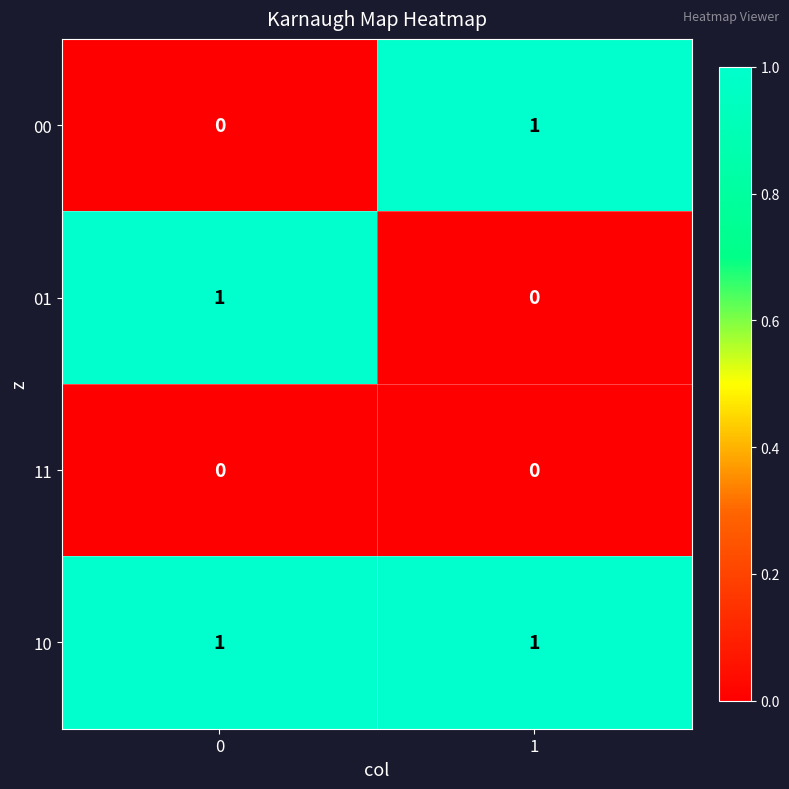

Is the value of 01 at 0 greater than the value of 00 at 0?

Yes